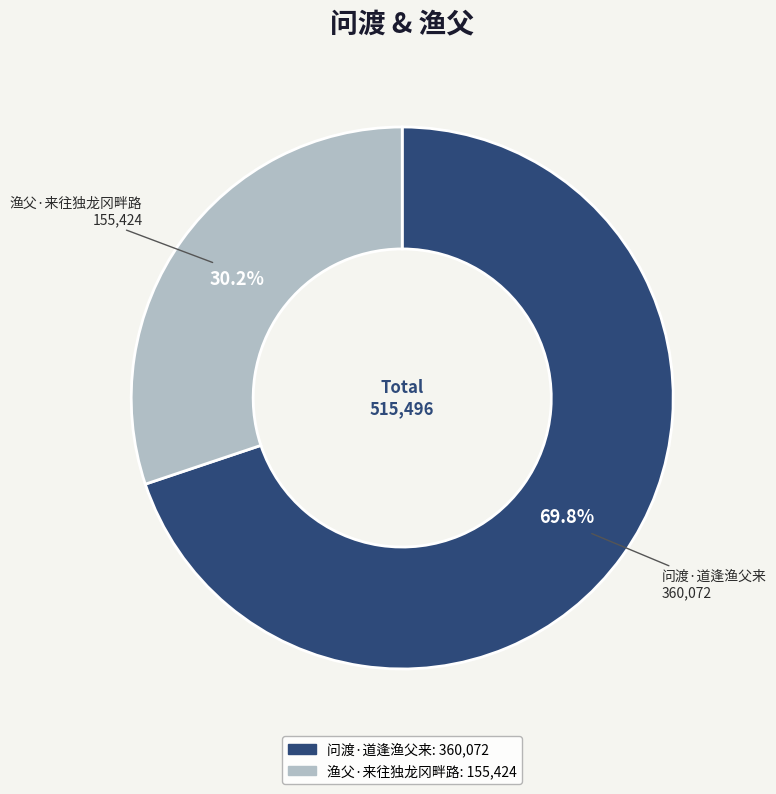

Which slice is the smallest?

渔父·来往独龙冈畔路